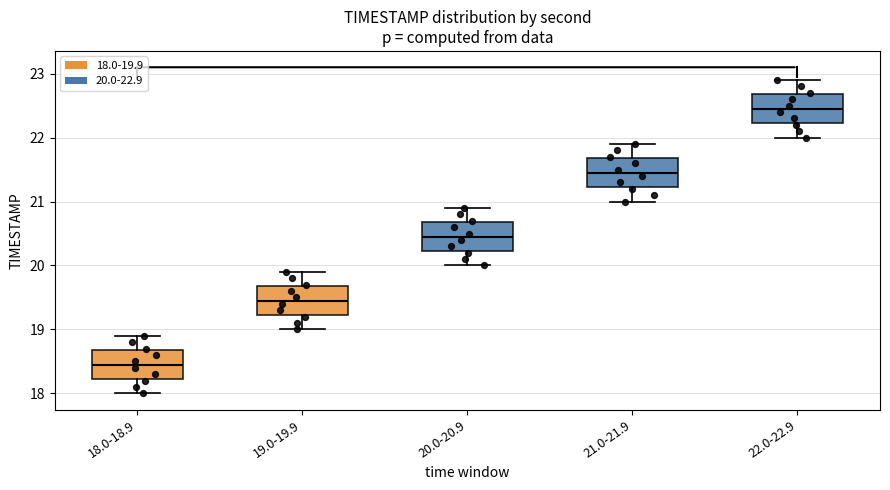

Which box has the lowest median line?

18.0-18.9